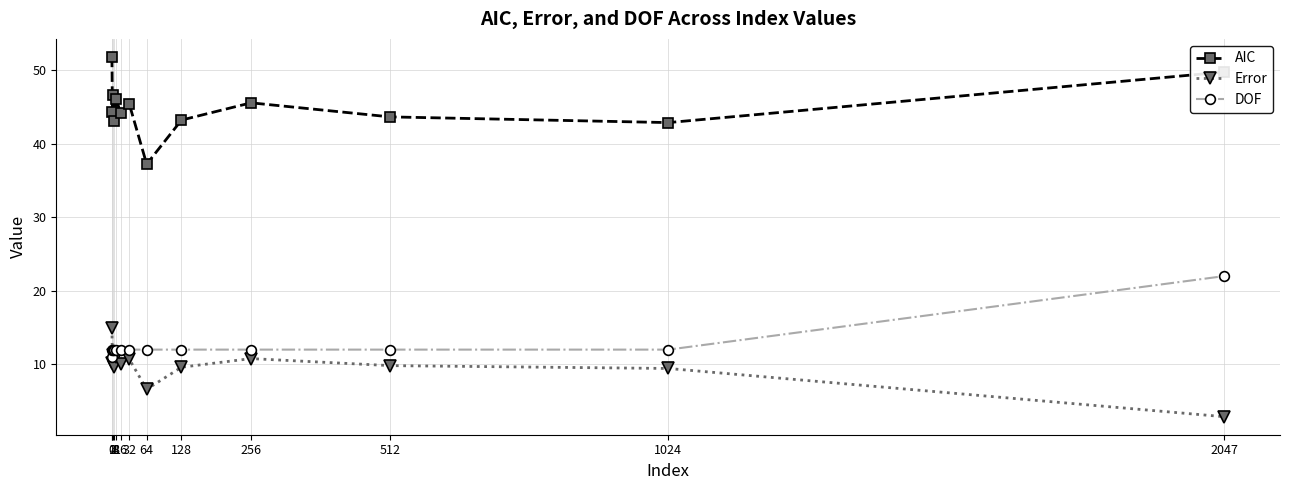

What is the average value of the AIC series?

44.9